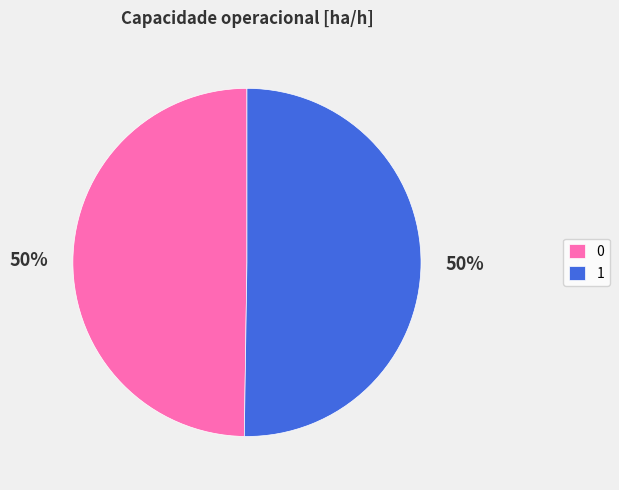

True or false: 0 accounts for 36% of the total.

False